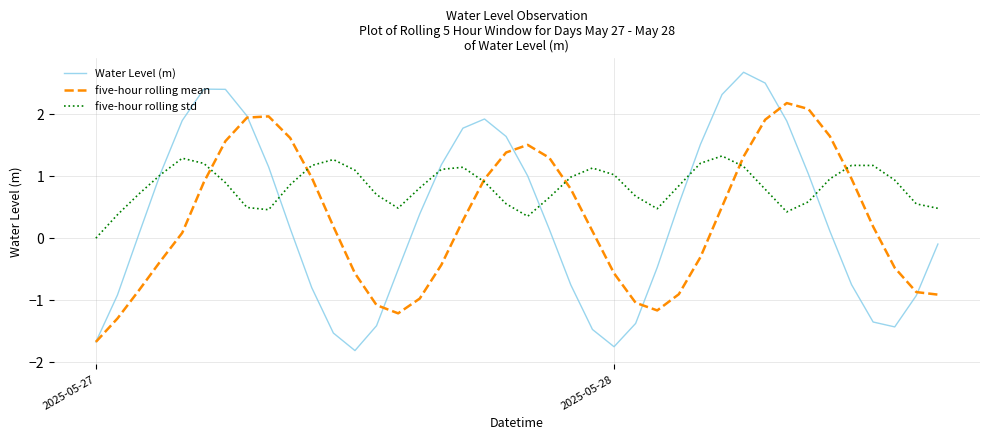

What is the lowest value of the Water Level (m) series?

-1.8